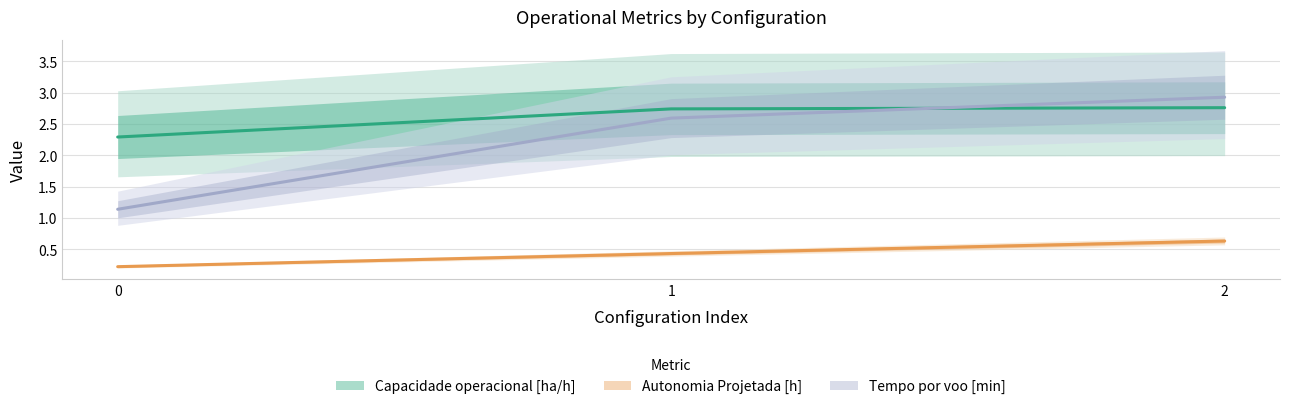

What is the value of the Autonomia Projetada [h] point at the 3rd from the left?

0.6